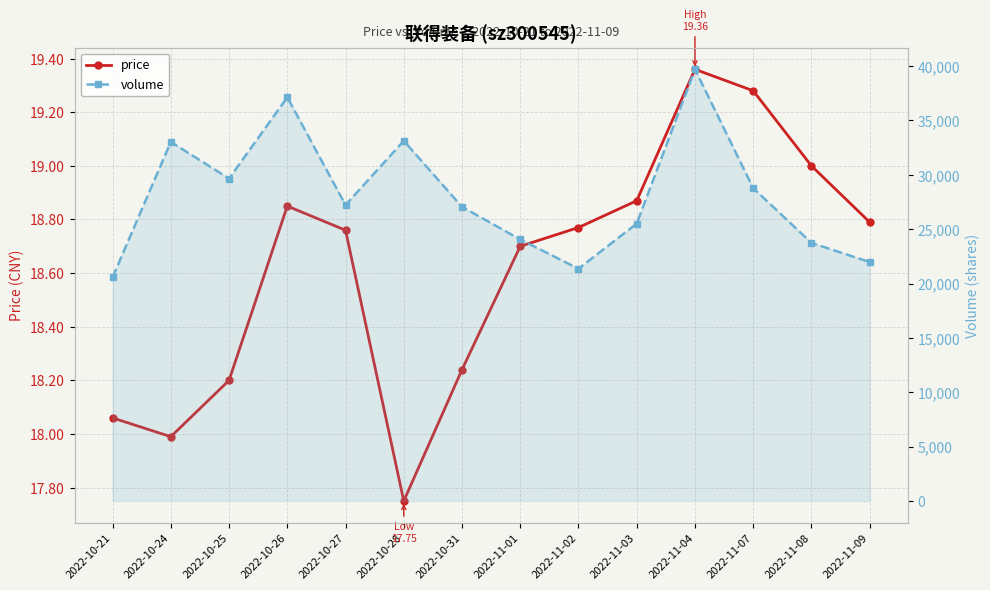

What are all the series names shown in the legend?

price, volume